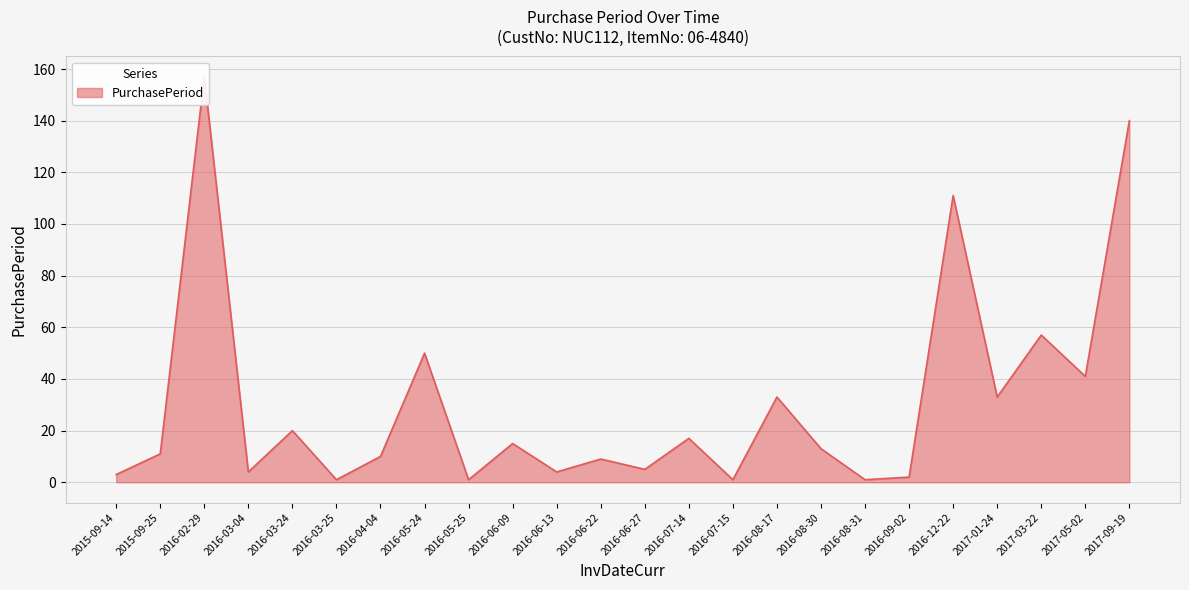

What is the greatest value displayed?

157